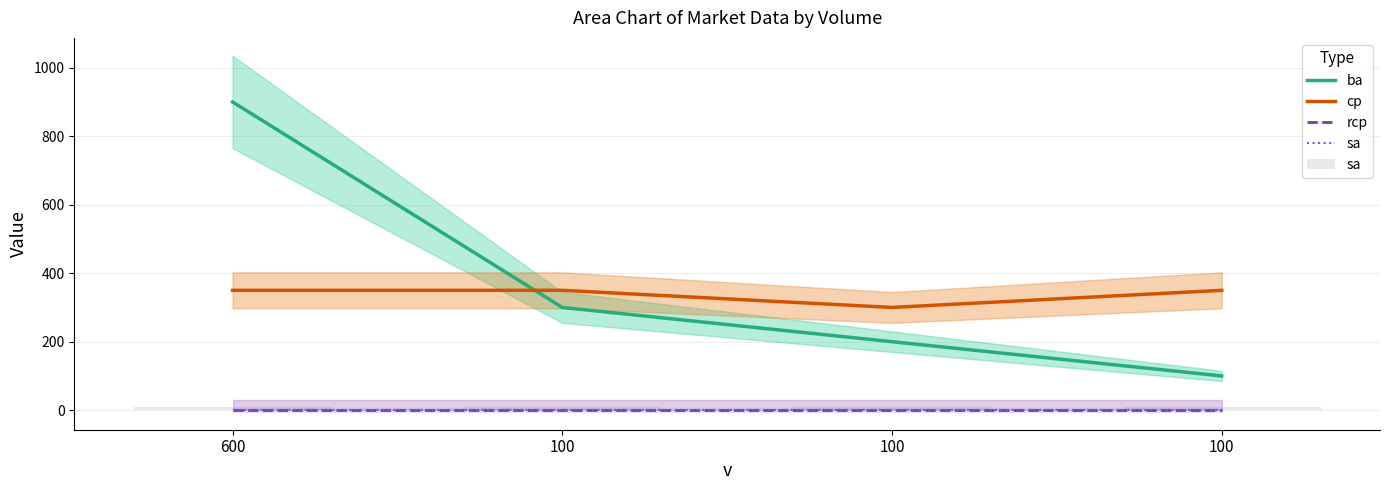

Which has a higher value, 100 or 100?

100